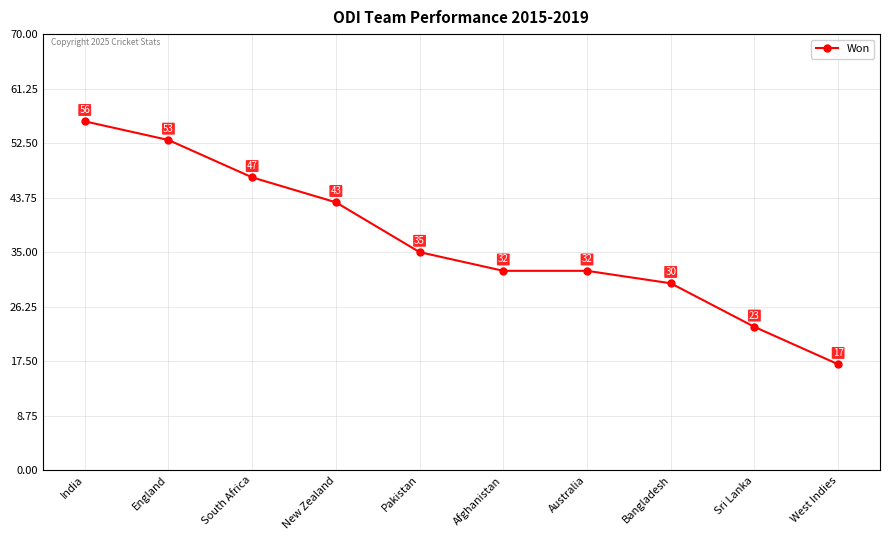

What is the change in value from Pakistan to West Indies?

-18